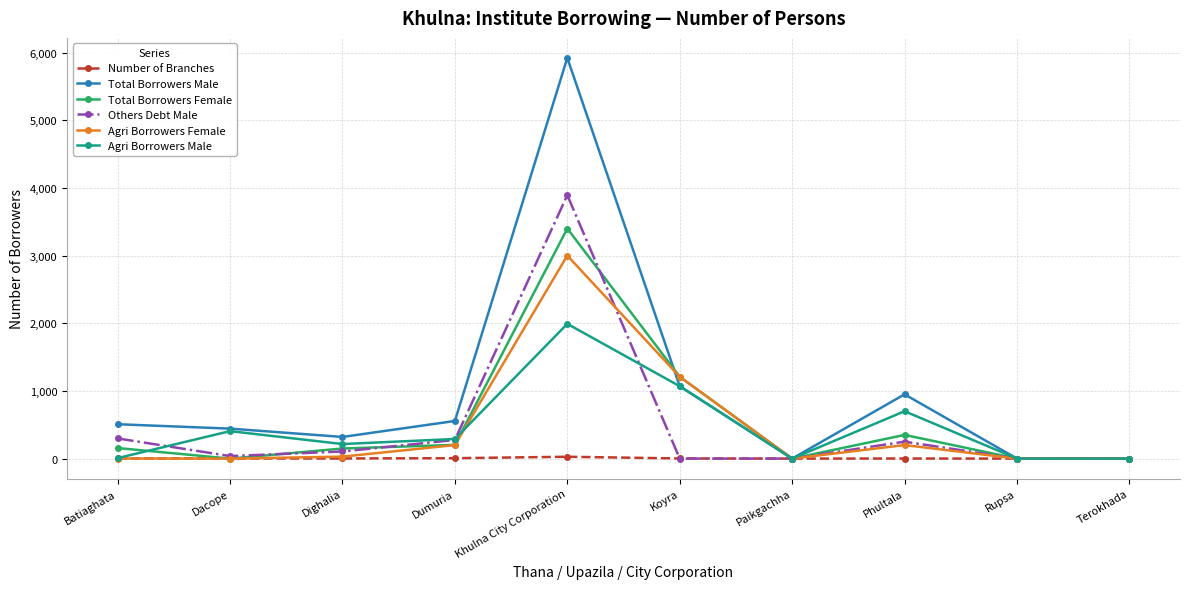

What is the difference between the Total Borrowers Female values at Paikgachha and Batiaghata?

156